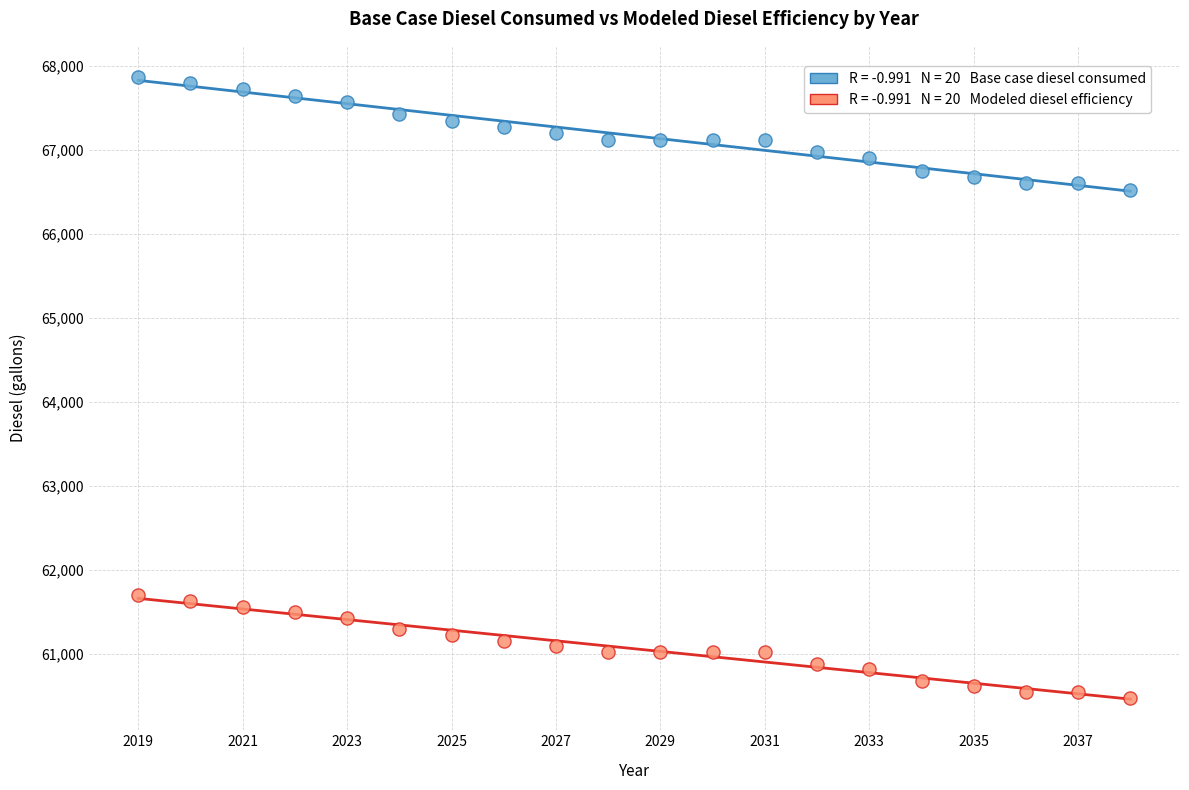

Across all data points, what is the range of X values (max minus min)?

19.0